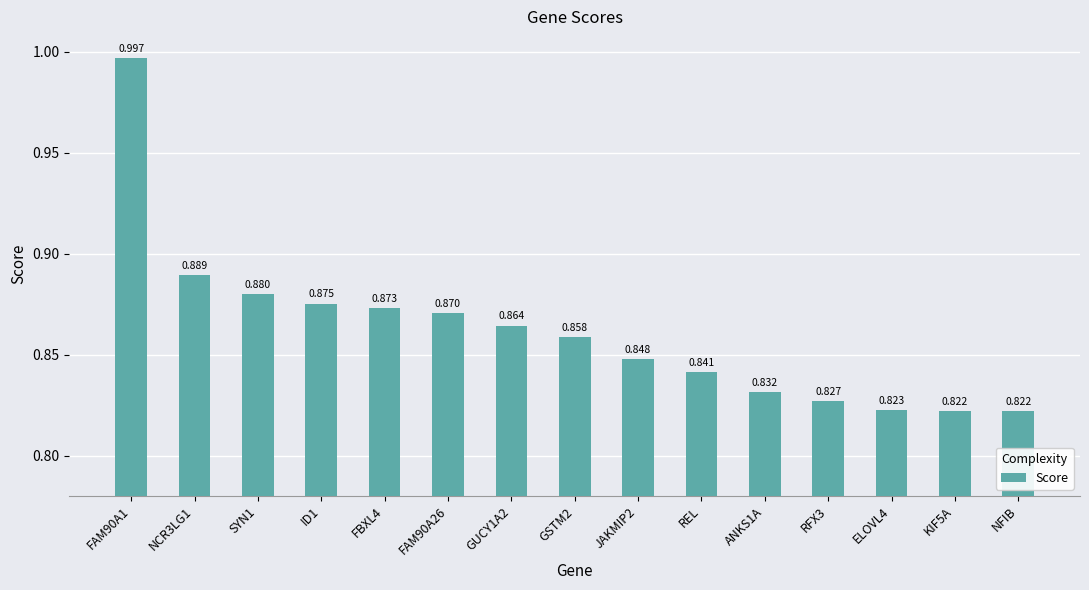

What is the maximum value shown in the chart?

1.0